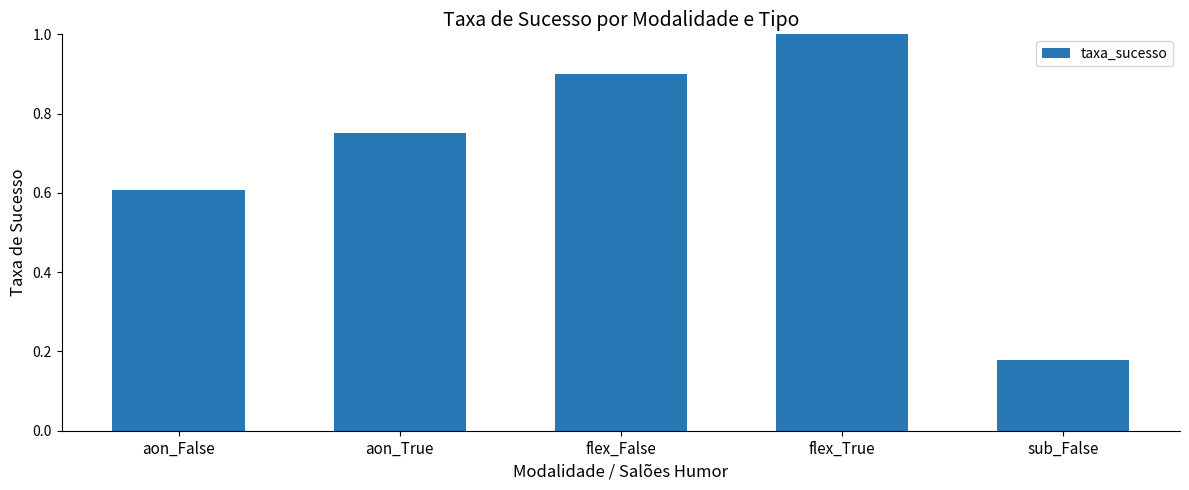

What position from the left is aon_False?

1